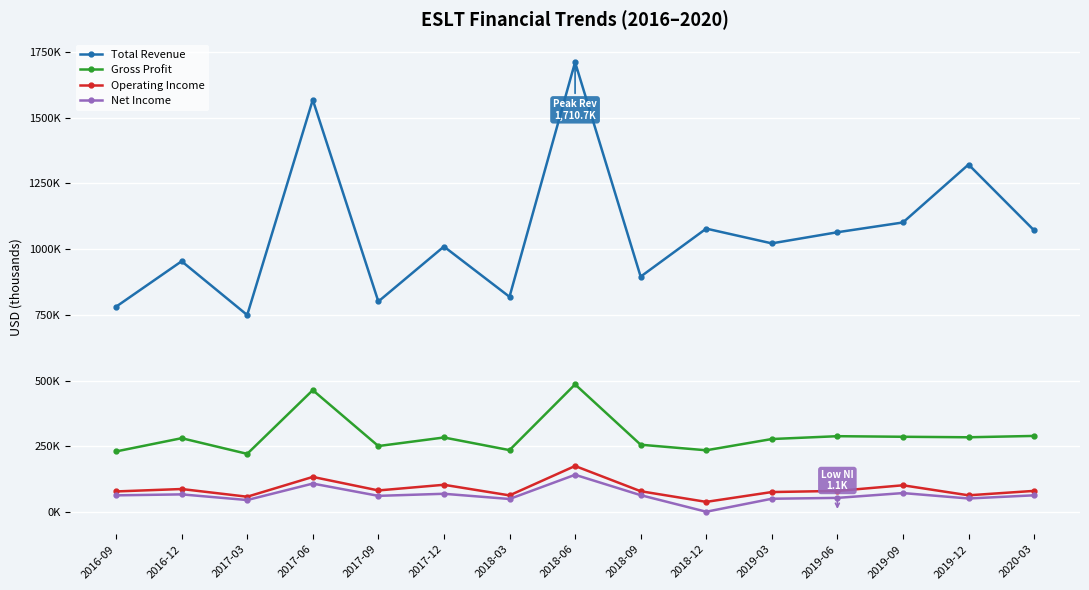

At 2020-03, list the series in order from largest to smallest.

Total Revenue, Gross Profit, Operating Income, Net Income